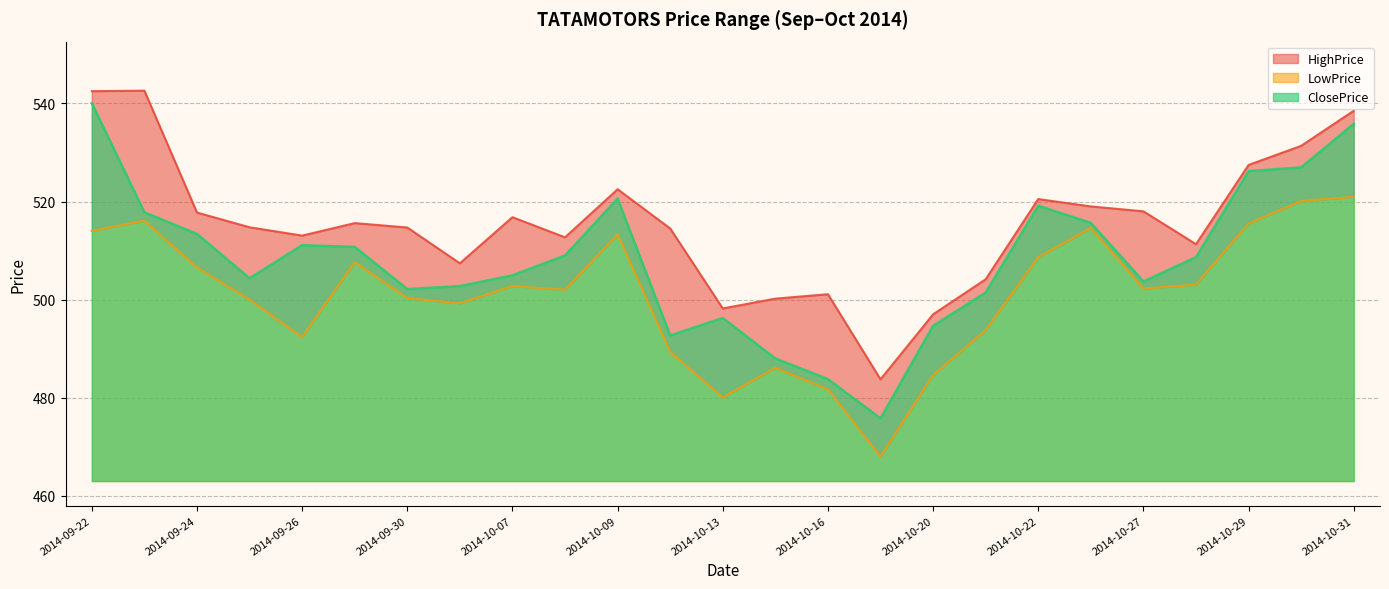

True or false: LowPrice has a value of 116.6 at 2014-10-17.

False